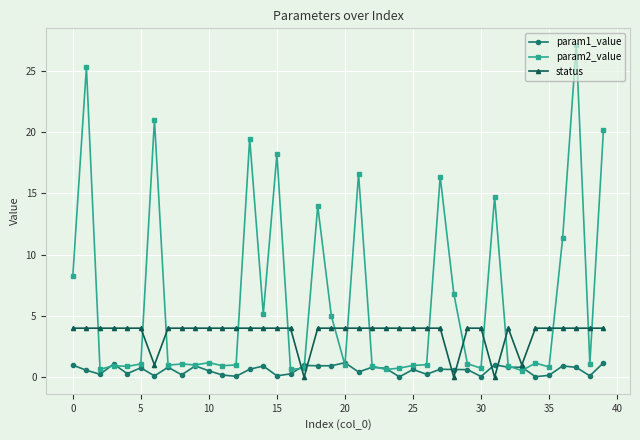

What is the value of the param2_value point at the 6th from the left?

1.1